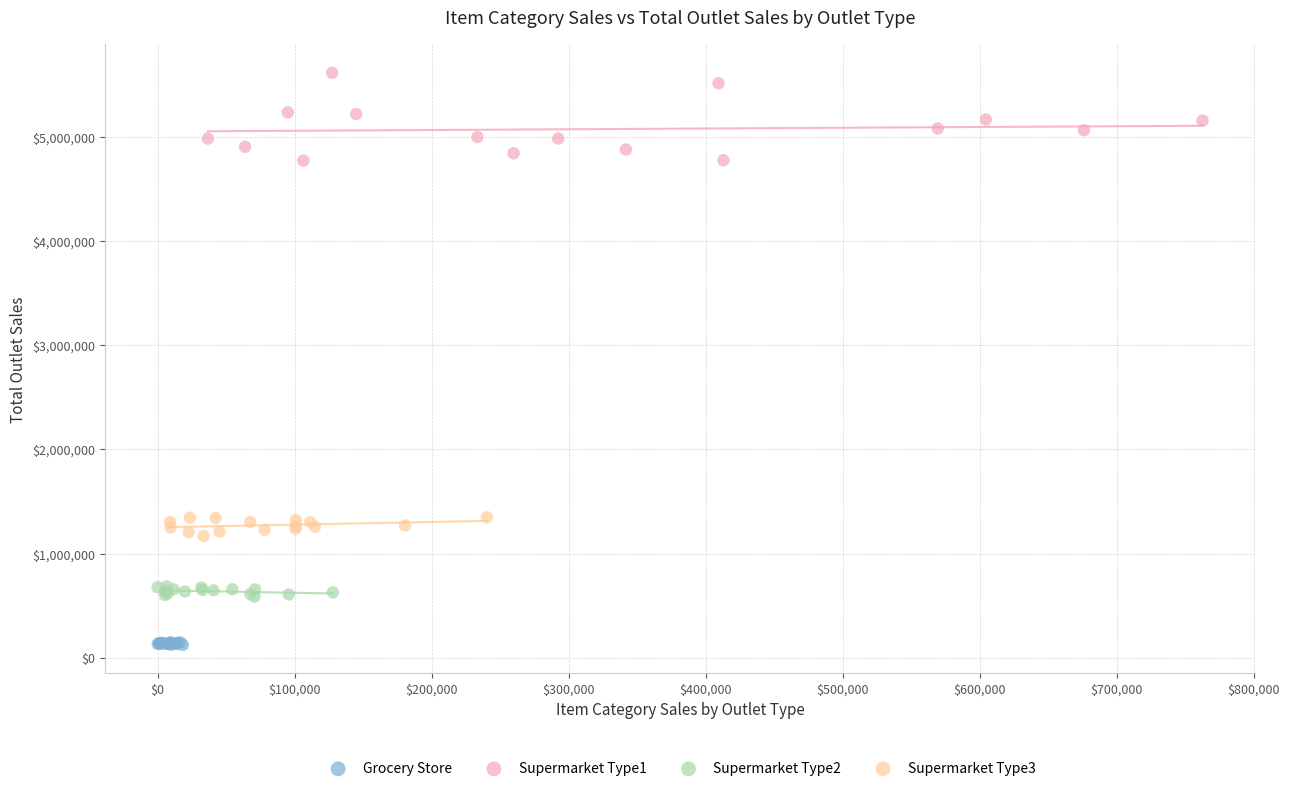

What are all the series names shown in the legend?

Grocery Store, Supermarket Type1, Supermarket Type2, Supermarket Type3